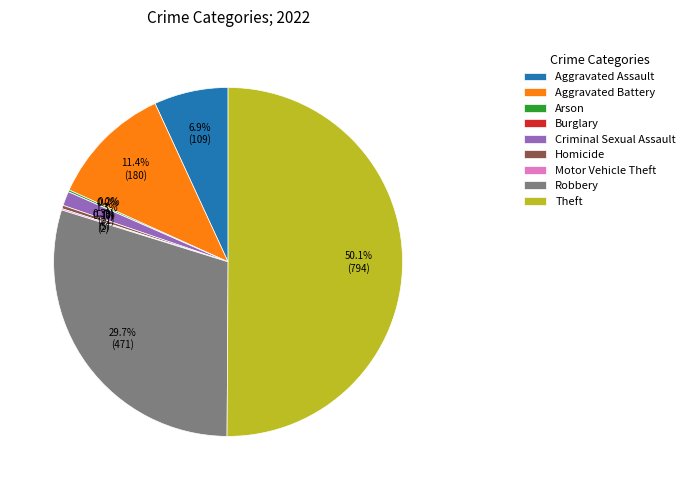

Which slice represents more than half of the pie?

Theft